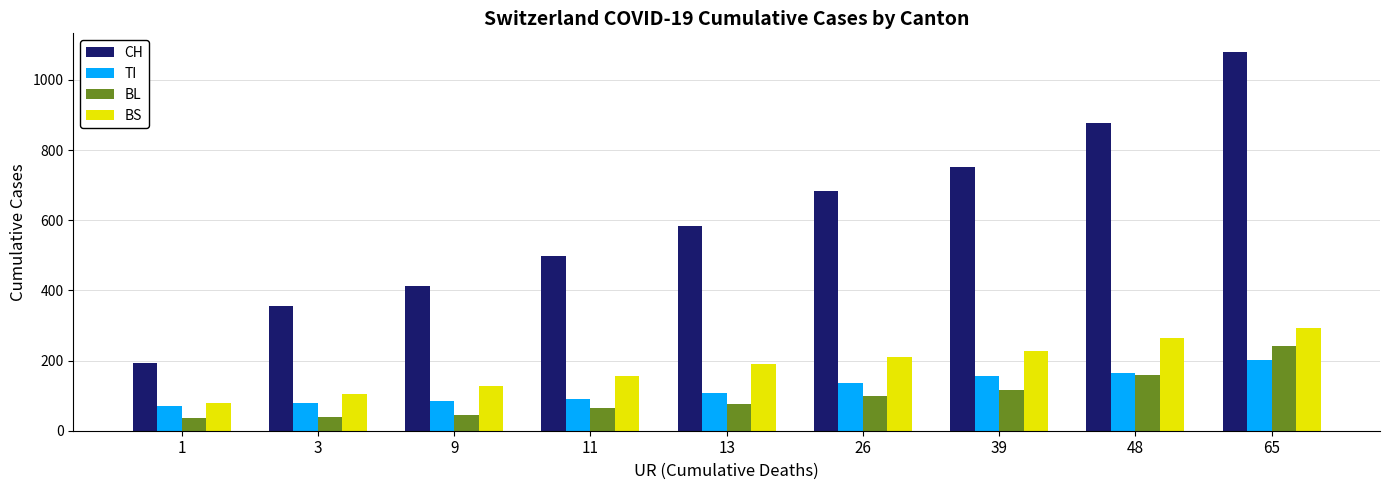

What is the spread (max minus min) of values at 9?

368